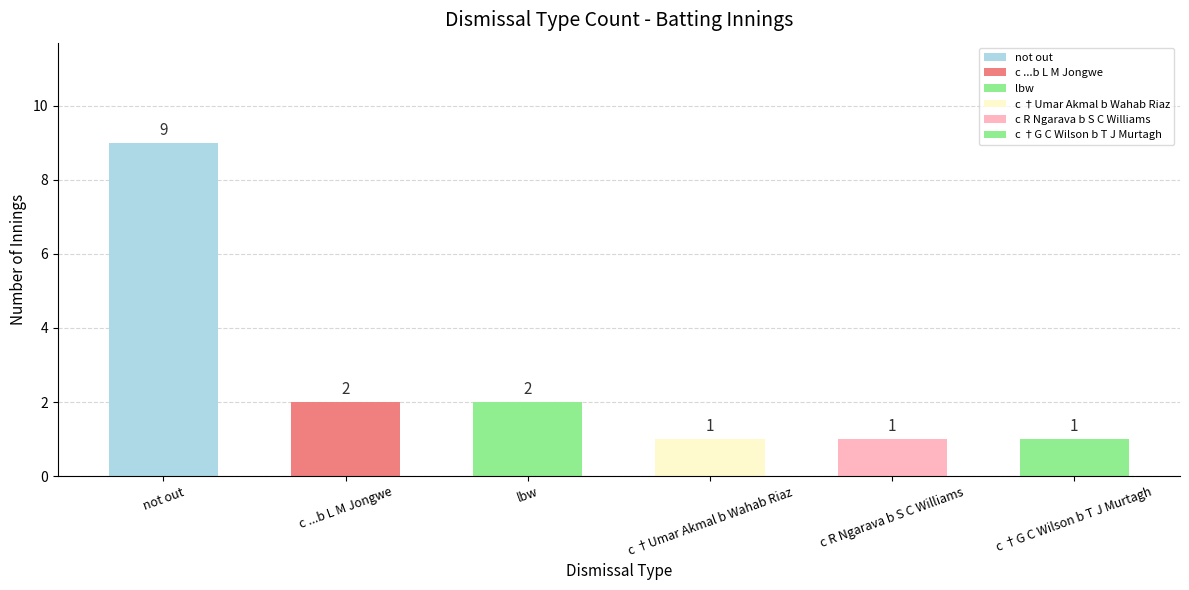

Is it true that the value at c R Ngarava b S C Williams is 2?

False